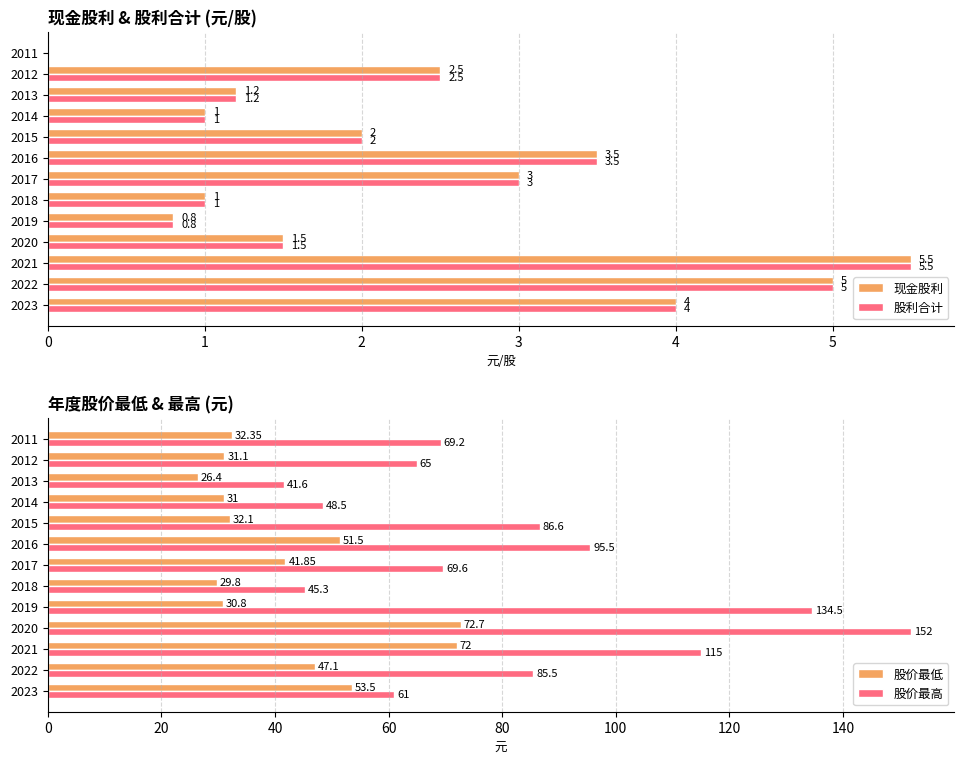

Reading right to left, extract all data points from this chart.

现金股利: 0.0	2.5	1.2	1.0	2.0	3.5	3.0	1.0	0.8	1.5	5.5	5.0	4.0
股利合计: 0.0	2.5	1.2	1.0	2.0	3.5	3.0	1.0	0.8	1.5	5.5	5.0	4.0
股价最低: 32.4	31.1	26.4	31.0	32.1	51.5	41.9	29.8	30.8	72.7	72.0	47.1	53.5
股价最高: 69.2	65.0	41.6	48.5	86.6	95.5	69.6	45.3	134.5	152.0	115.0	85.5	61.0